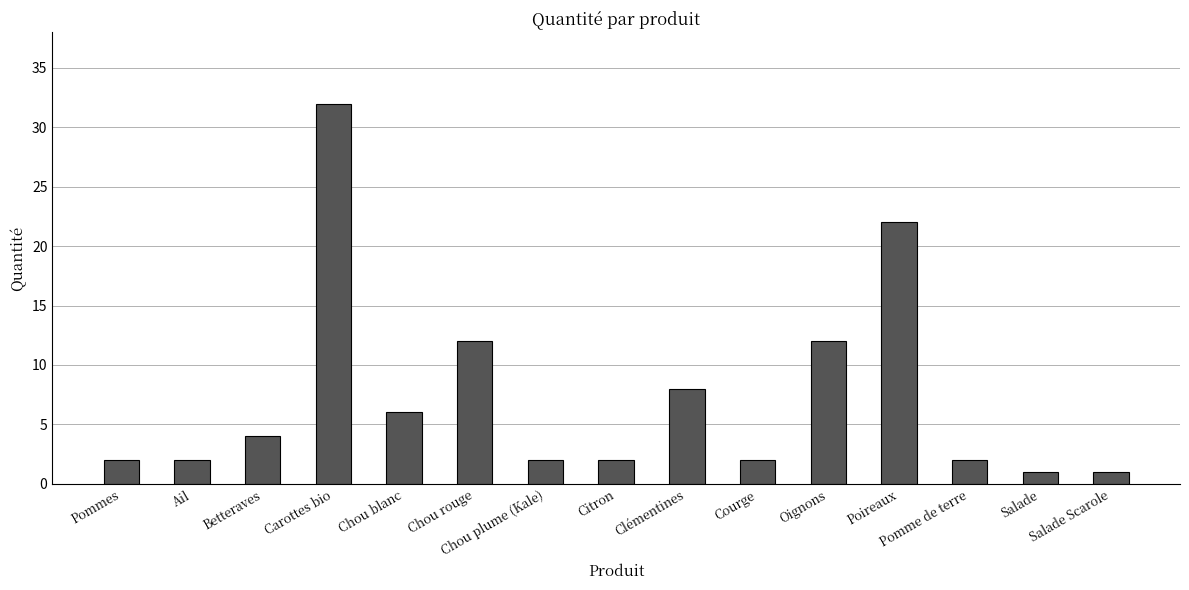

What is the difference between the maximum and second lowest values?

31